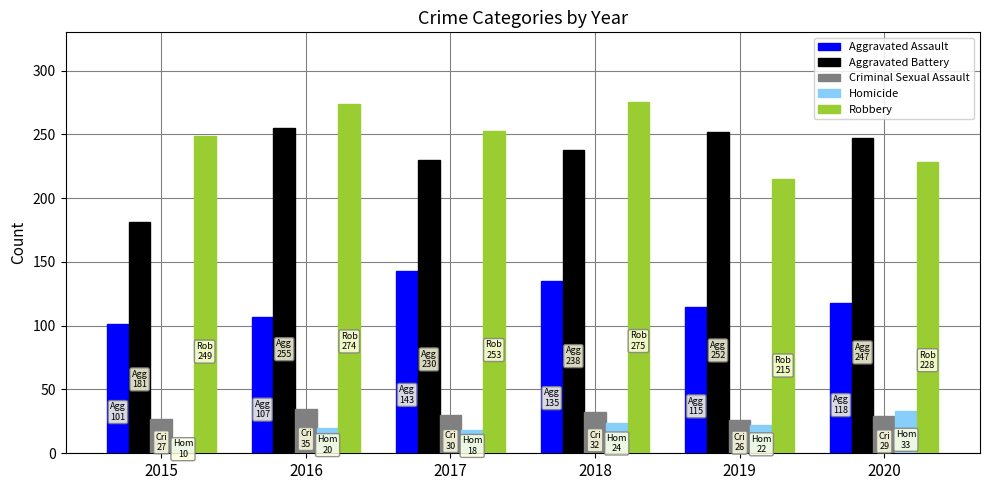

Is it true that Robbery equals 341 at 2015?

False